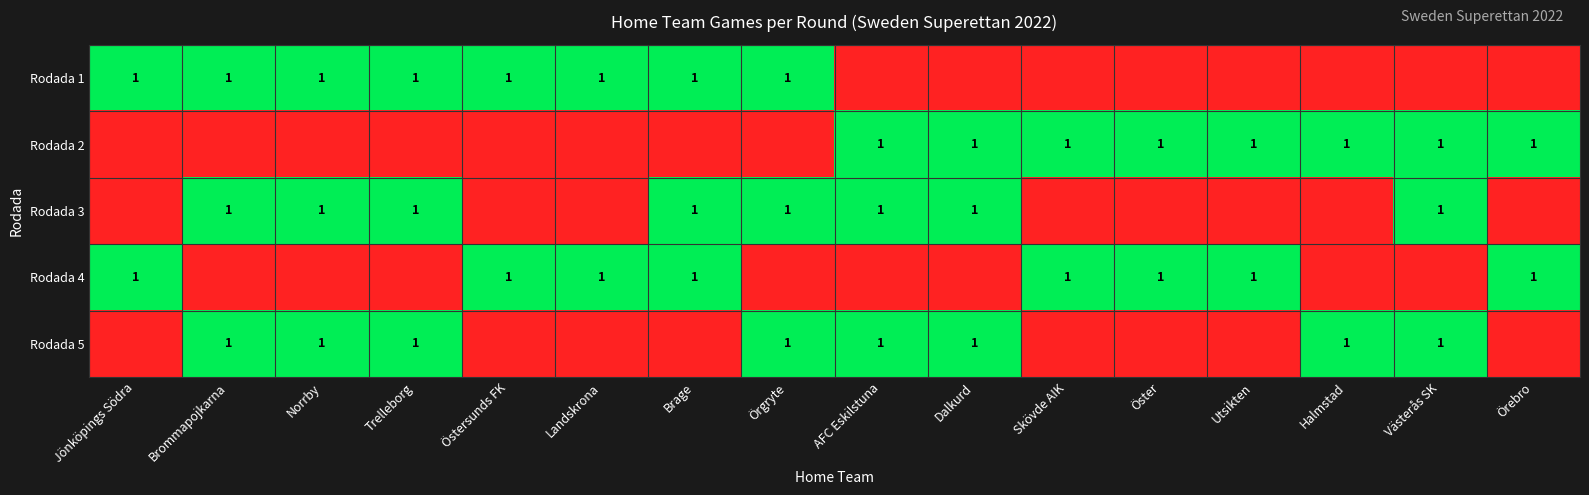

What is the total value across all series at Öster?

2